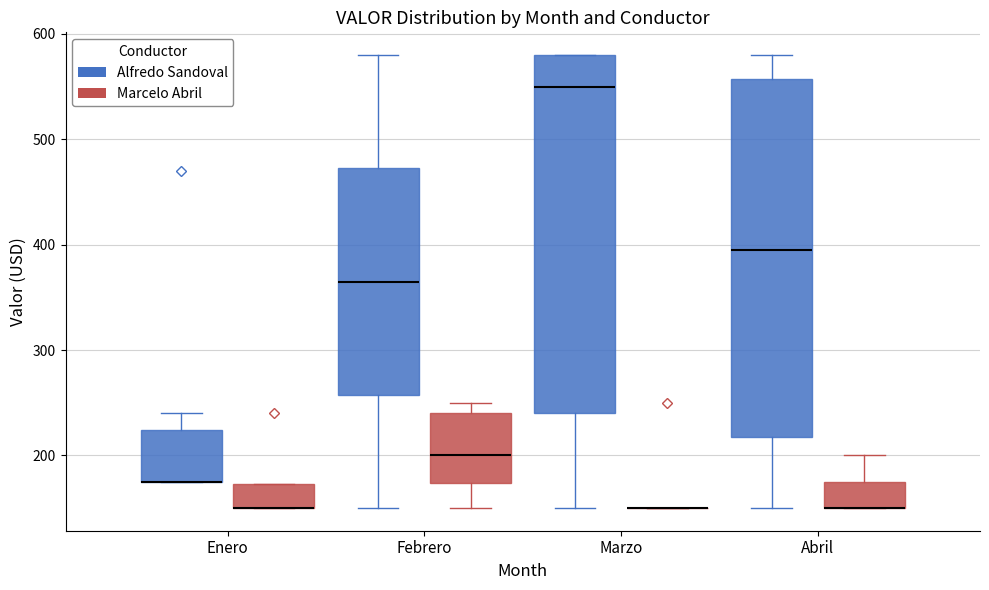

Where does the upper whisker of the box for Febrero (Alfredo Sandoval) end on the y-axis? The values are not printed on the chart, so give them approximately, as read against the axis.

580